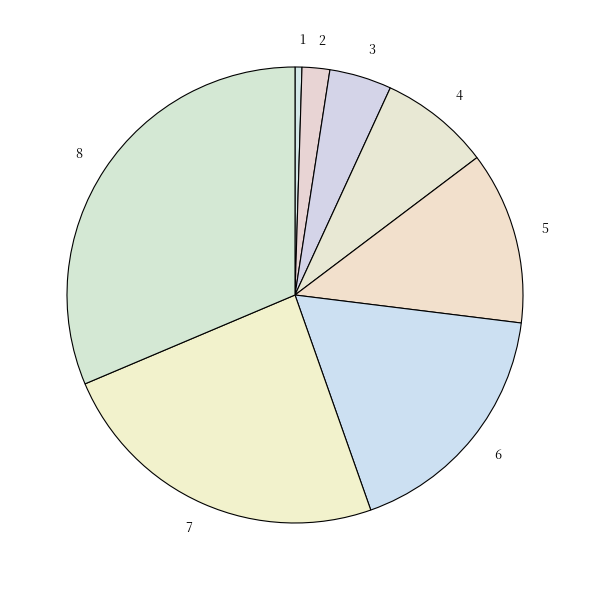

To the nearest percent, what is the difference between the largest and smallest slice percentages?

31%